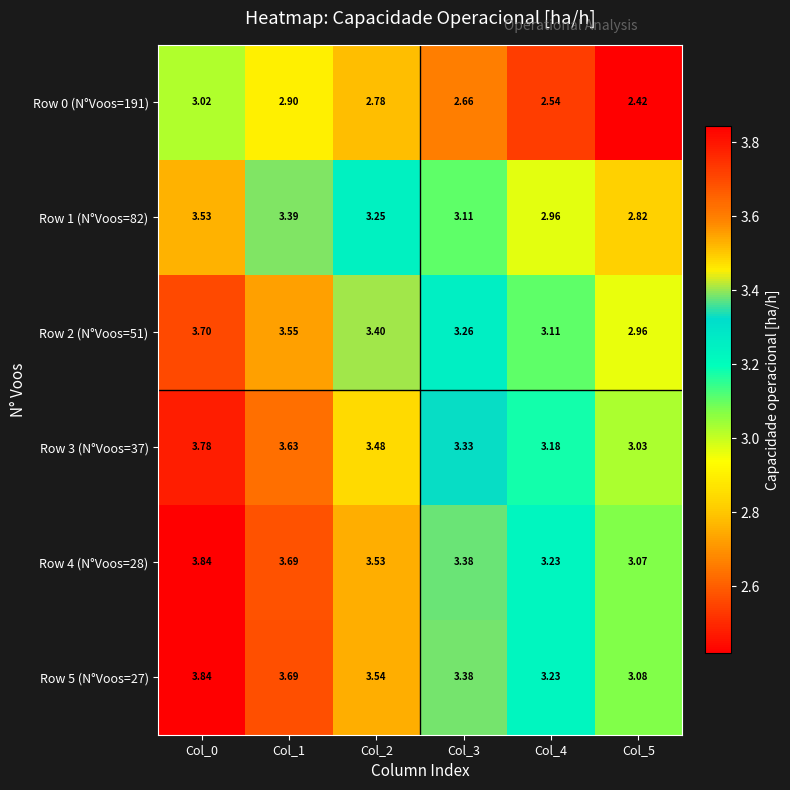

Is the value of Row 2 (N°Voos=51) at Col_3 greater than the value of Row 0 (N°Voos=191) at Col_1?

Yes